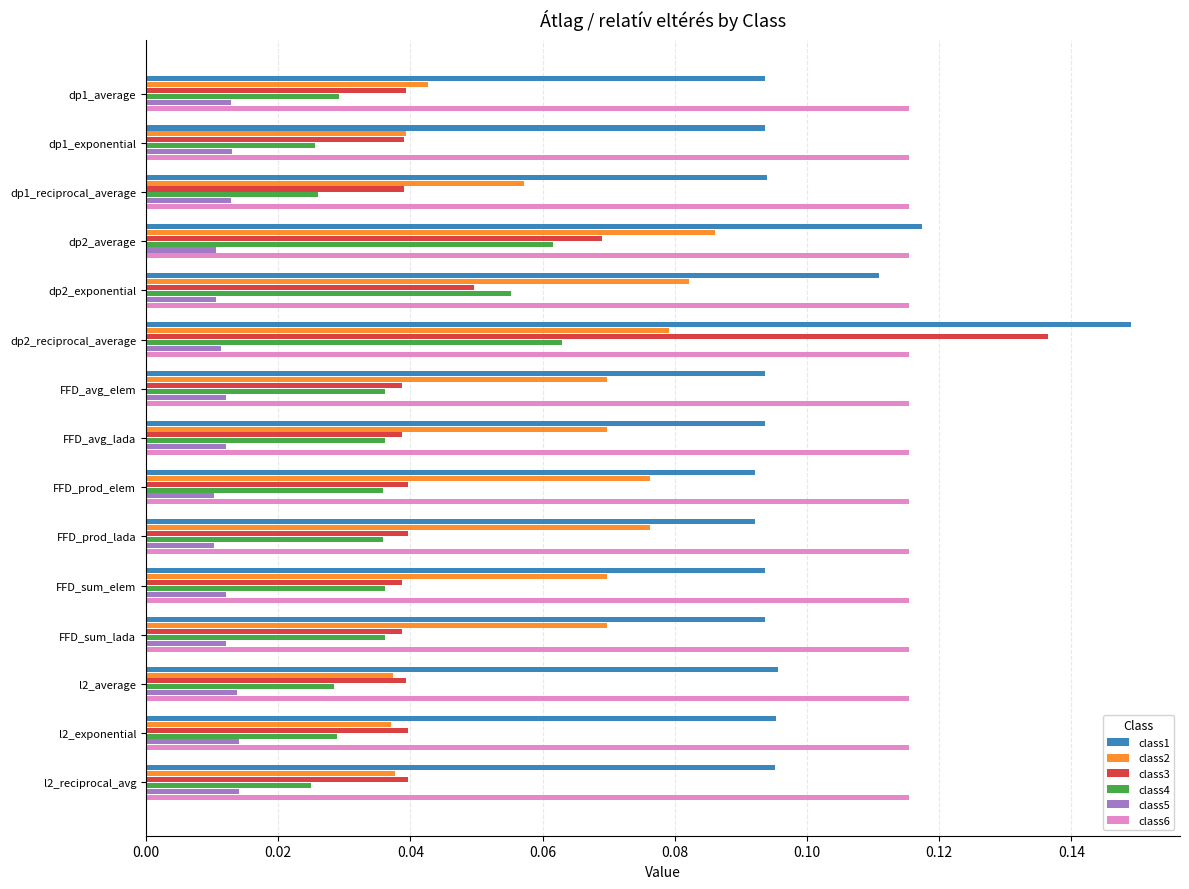

What are all the series names shown in the legend?

class1, class2, class3, class4, class5, class6